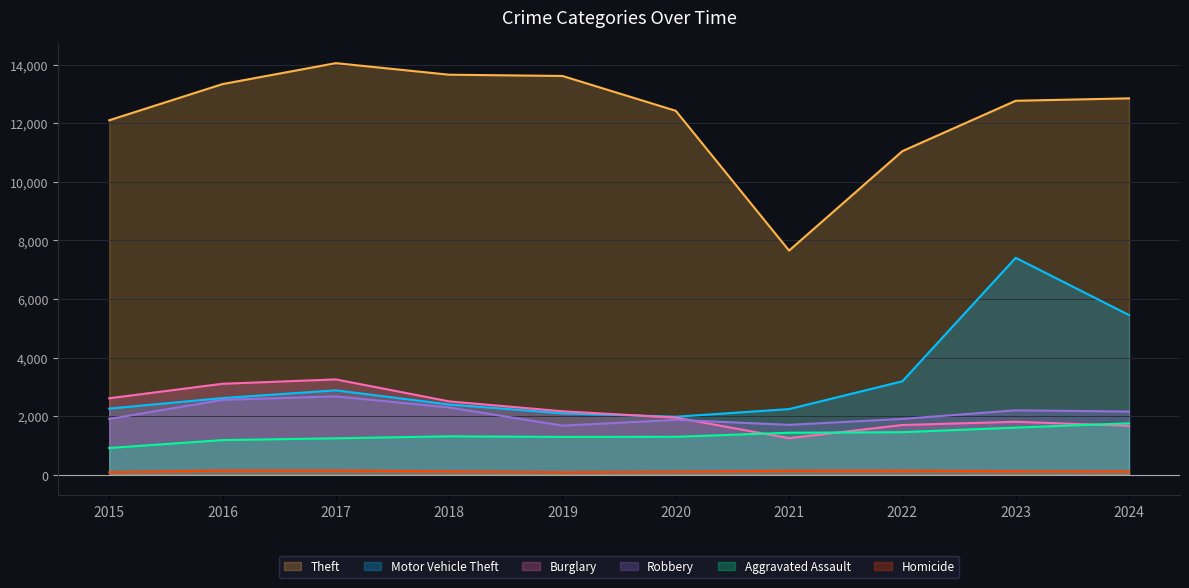

Between 2019 and 2024, which series saw the biggest shift?

Motor Vehicle Theft